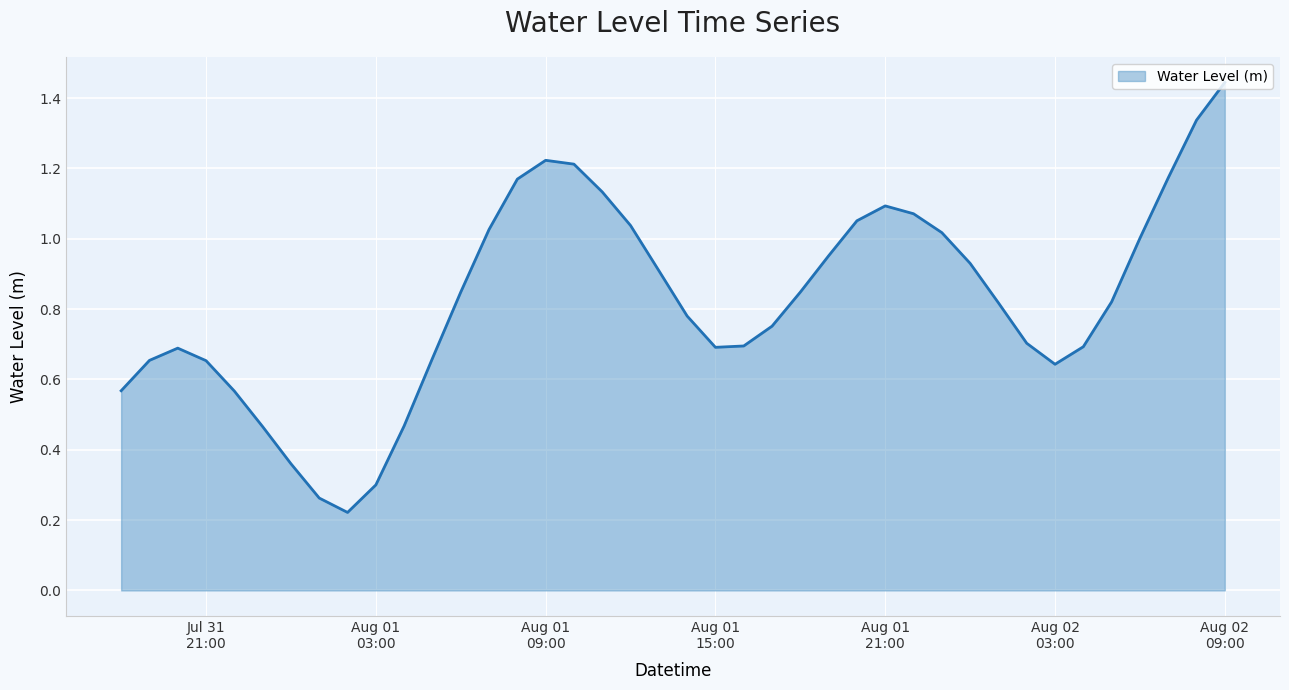

Where is the data nearest to the value 0?

2024-08-01 02:00:00